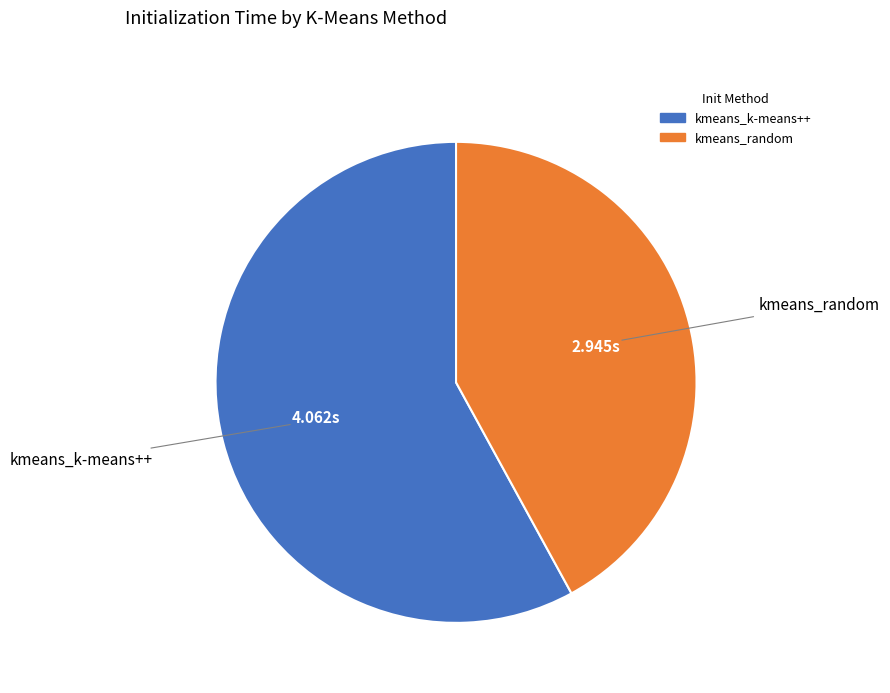

How many slices are in this pie chart?

2